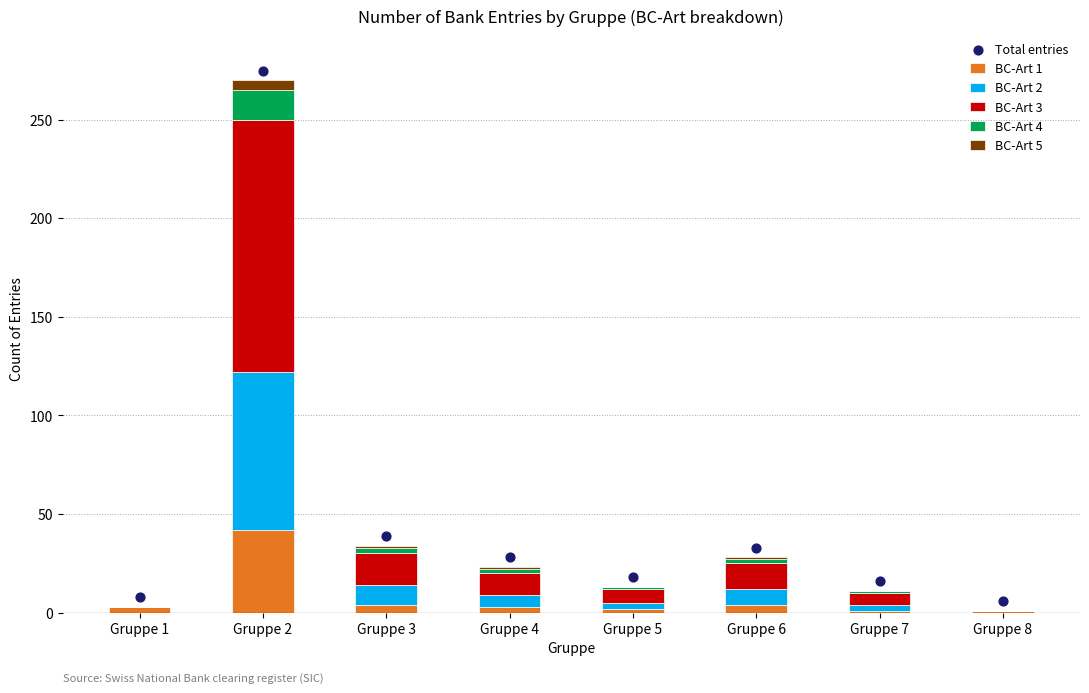

Is the value of BC-Art 1 at Gruppe 2 greater than the value of Total entries at Gruppe 3?

Yes